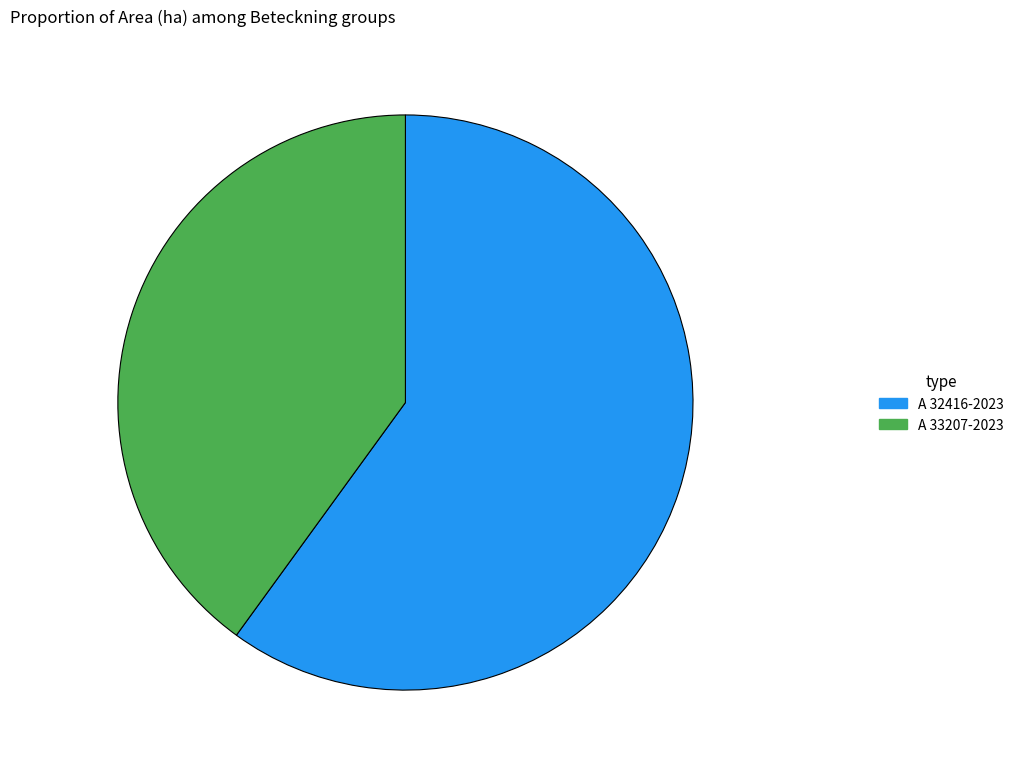

Which category has the smallest portion of the pie?

A 33207-2023